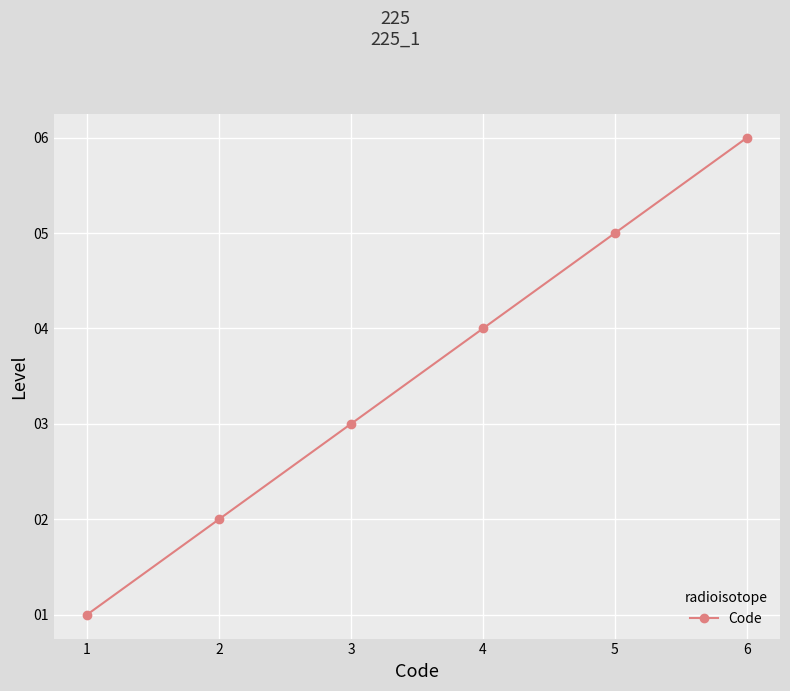

List the labels in order of value, largest first.

6, 5, 4, 3, 2, 1